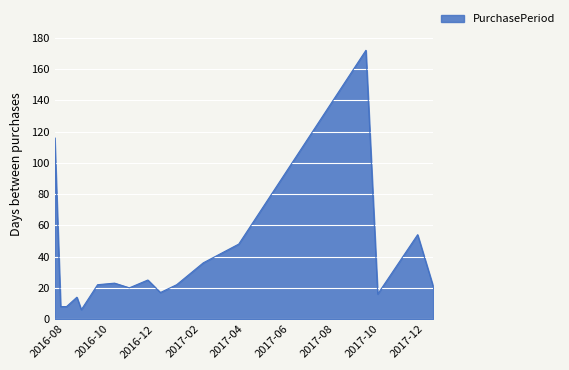

What is the smallest value displayed?

6